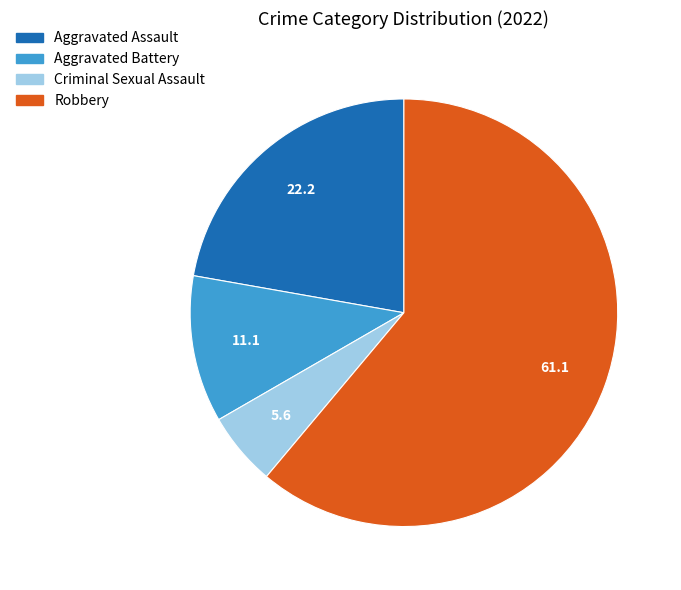

Rank the categories by value from highest to lowest.

Robbery, Aggravated Assault, Aggravated Battery, Criminal Sexual Assault